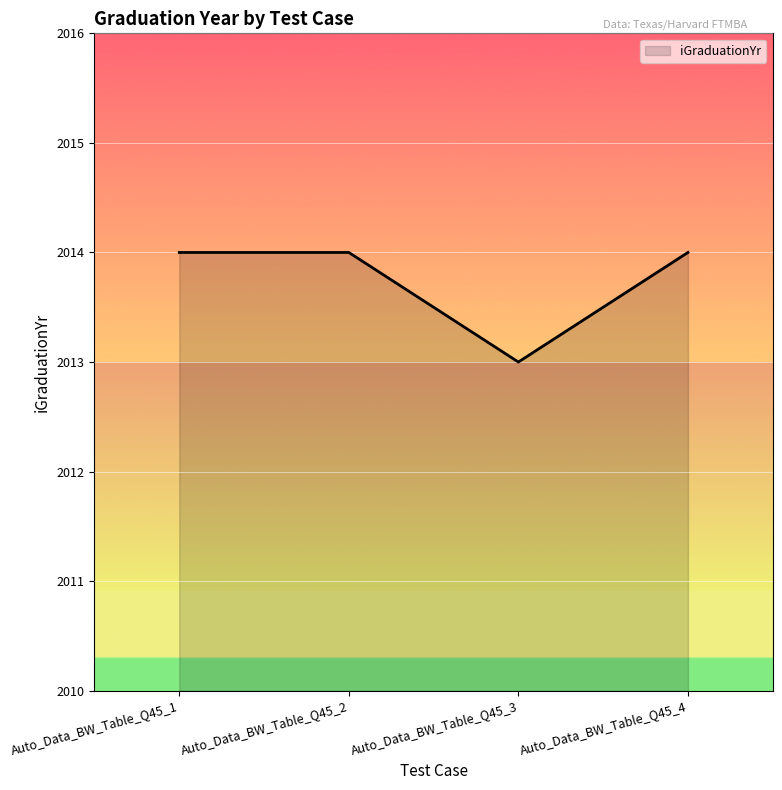

What is the sum of the values at Auto_Data_BW_Table_Q45_1 and Auto_Data_BW_Table_Q45_2?

4028